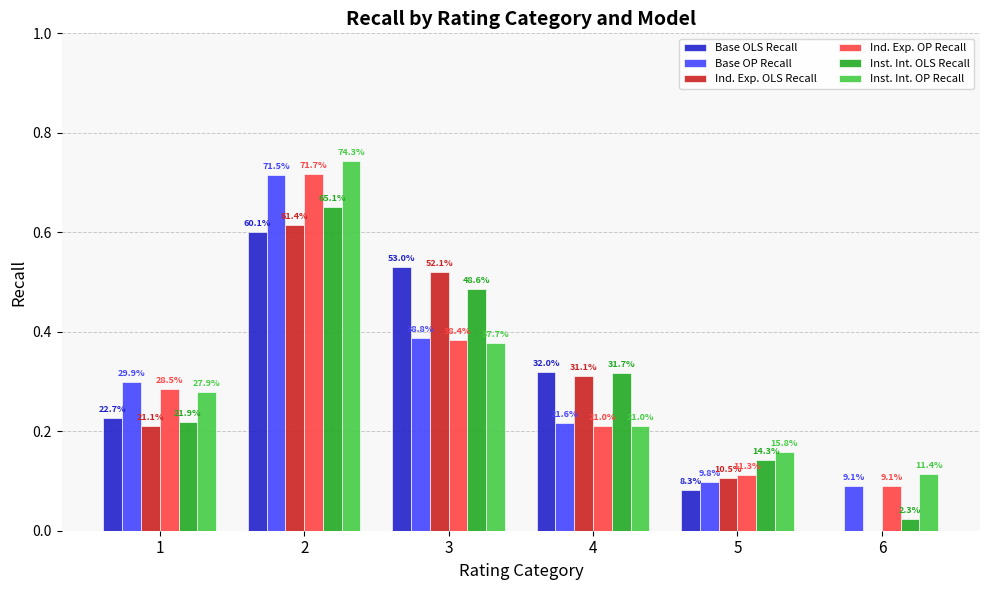

What is the difference between the maximum and minimum values in the Inst. Int. OP Recall series?

0.6